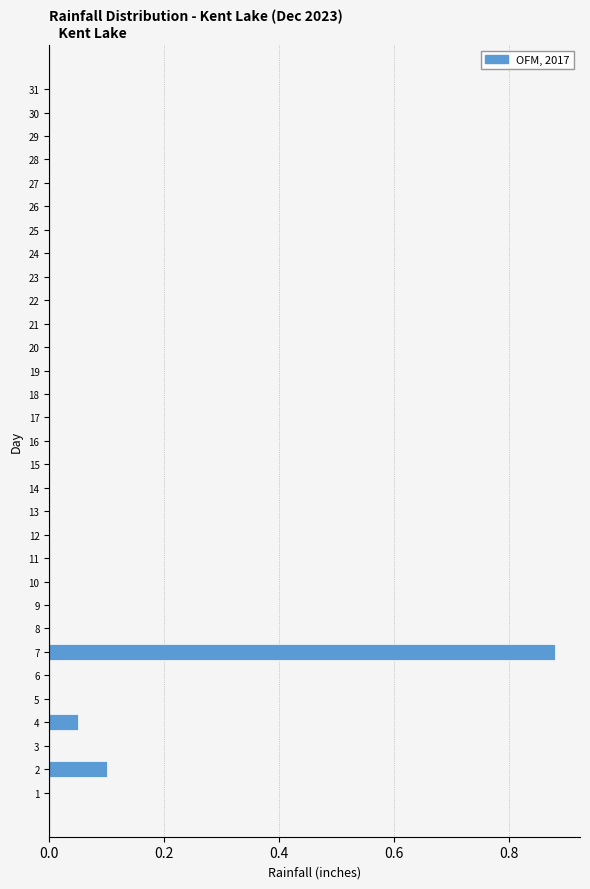

What is the sum of all values?

1.0